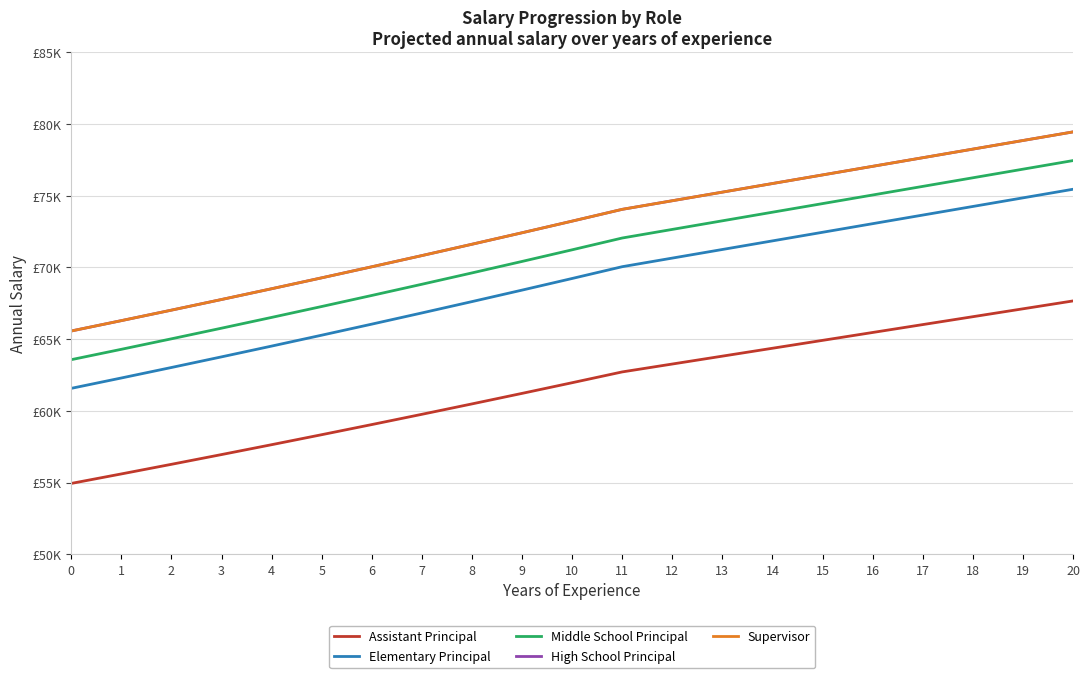

Is the value of Assistant Principal at 17 greater than the value of Elementary Principal at 0?

Yes